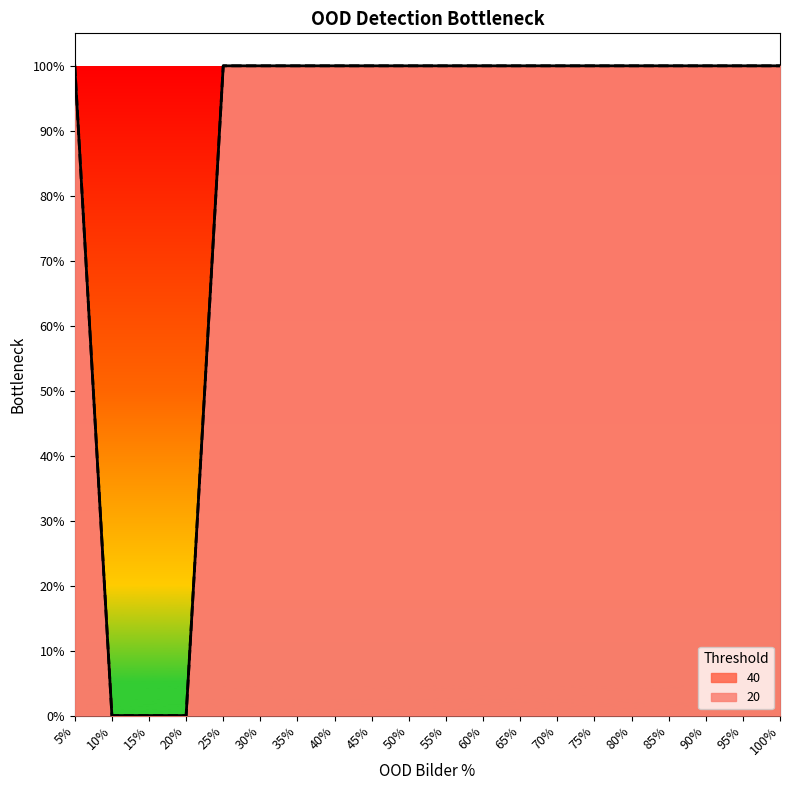

At how many categories does at least one series exceed 0?

17